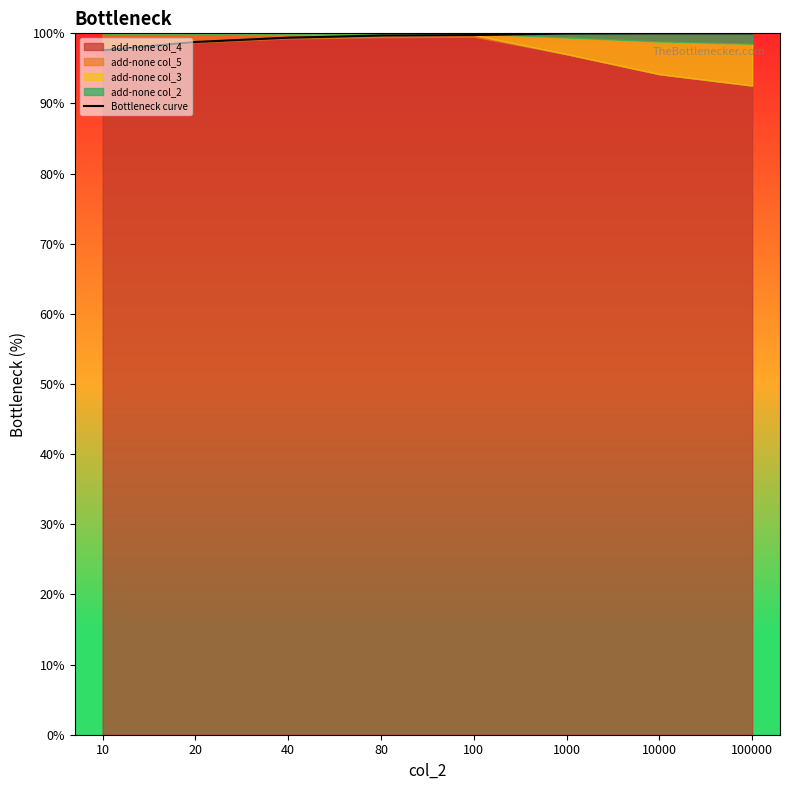

Which category has the lowest value across all series?

10